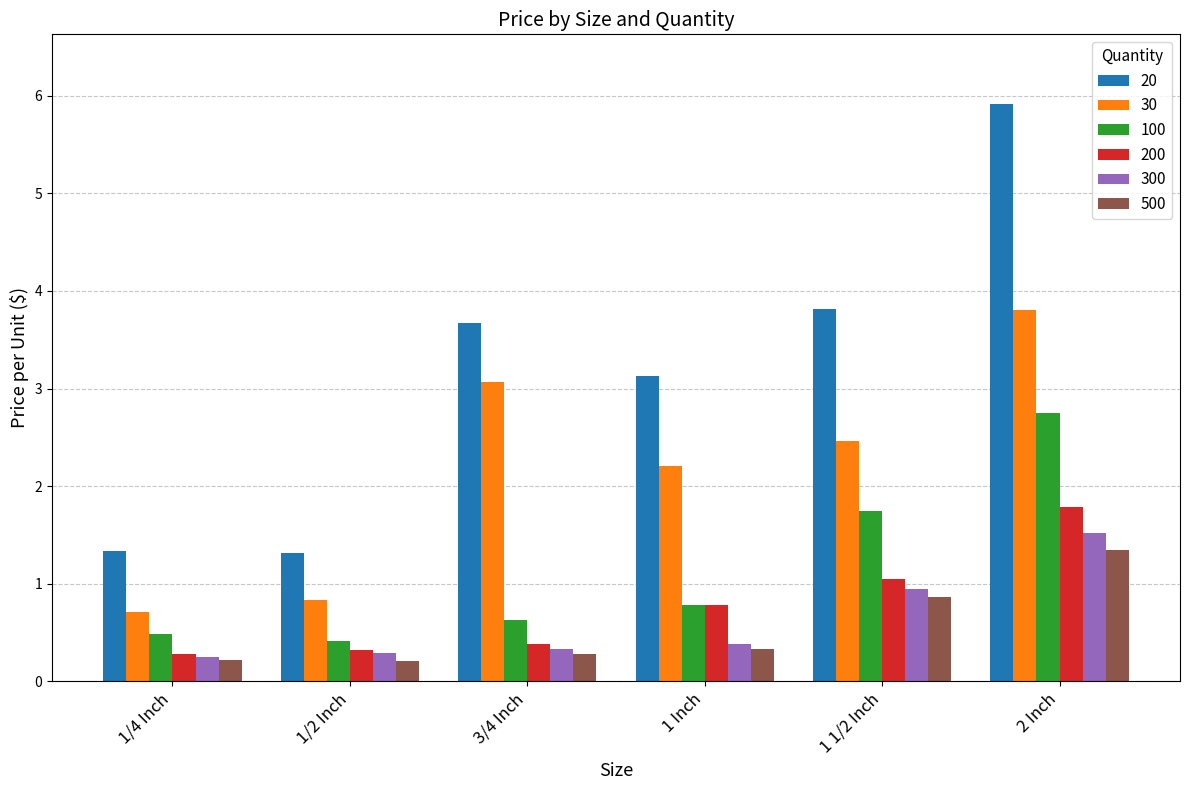

What is the sum of the 300 values at 1/4 Inch and 3/4 Inch?

0.6